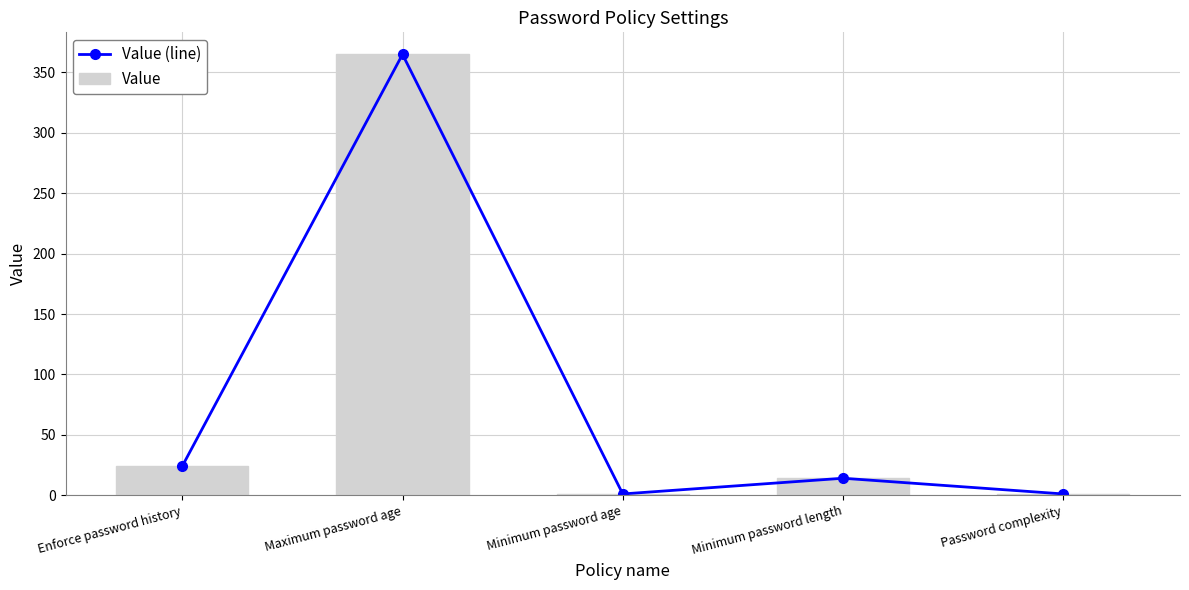

Which label corresponds to the smallest value in the chart?

Minimum password age